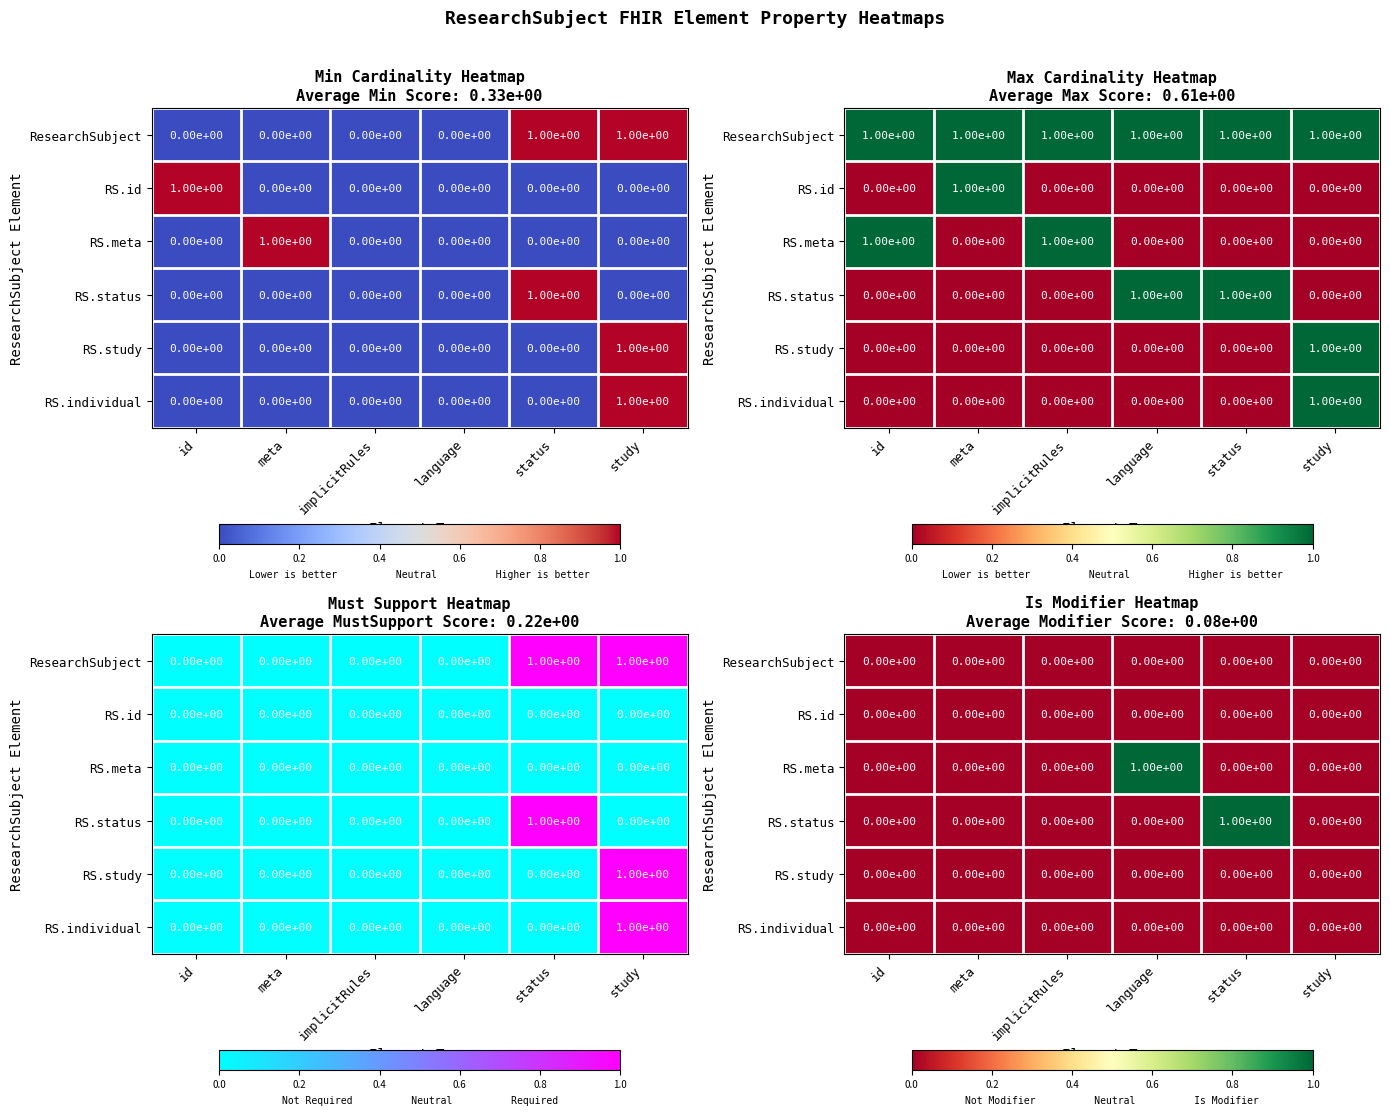

The RS.status series shows -1 at meta. True or false?

False